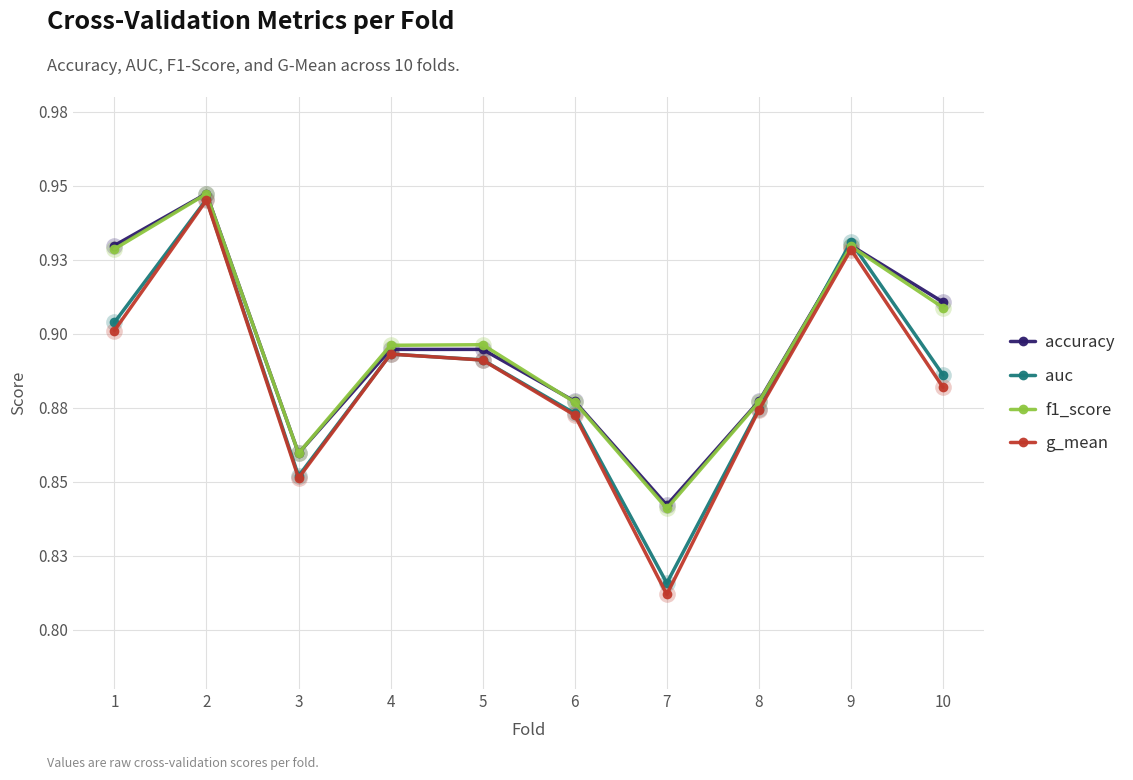

At which label does f1_score reach its peak?

2